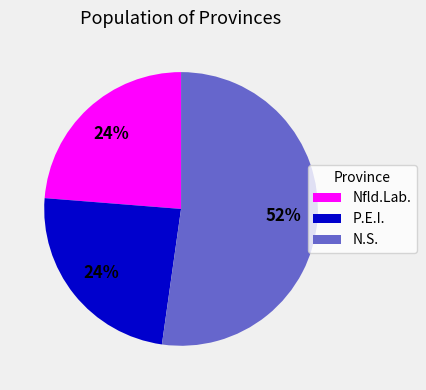

Which category has the biggest portion of the pie?

N.S.